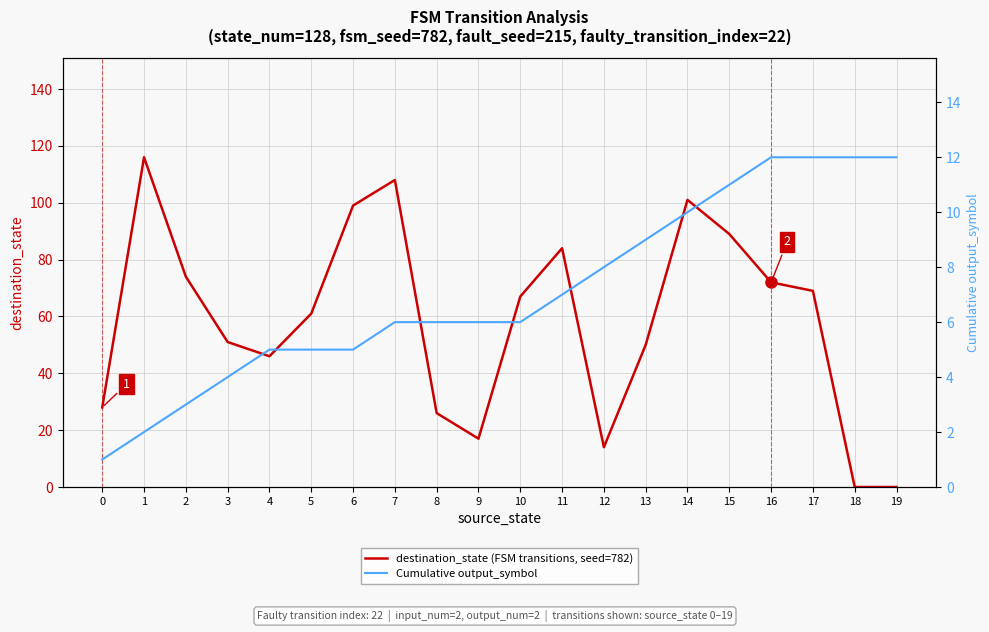

Which series changed the most between 5 and 13?

destination_state (FSM transitions, seed=782)